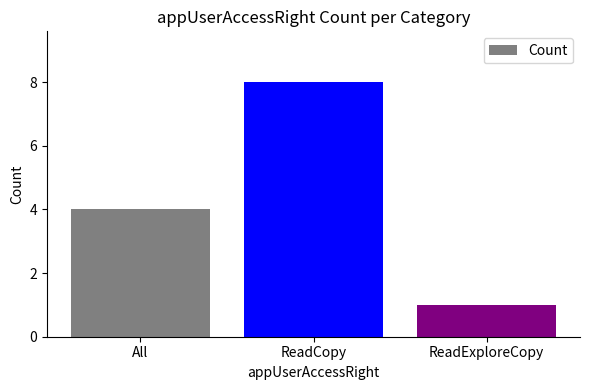

Rank the categories by value from lowest to highest.

ReadExploreCopy, All, ReadCopy